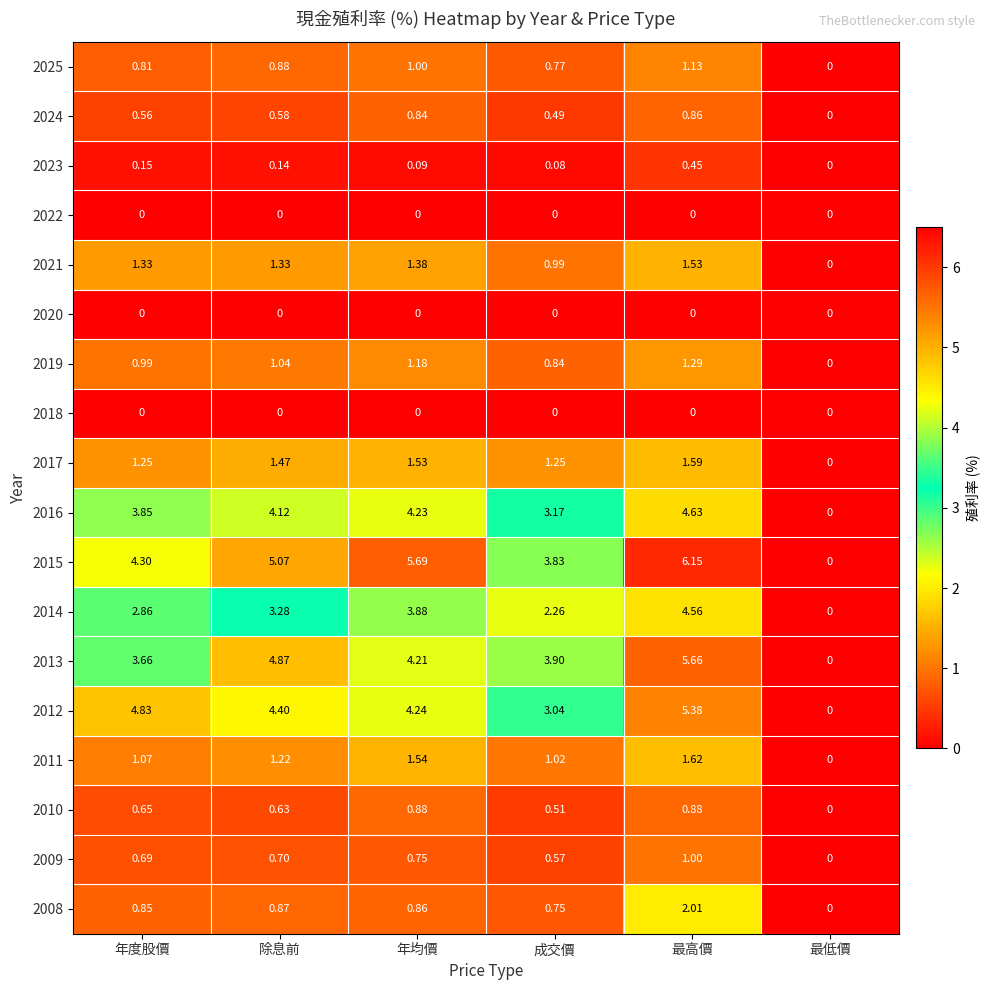

At which category does the chart reach its peak across all series?

最高價